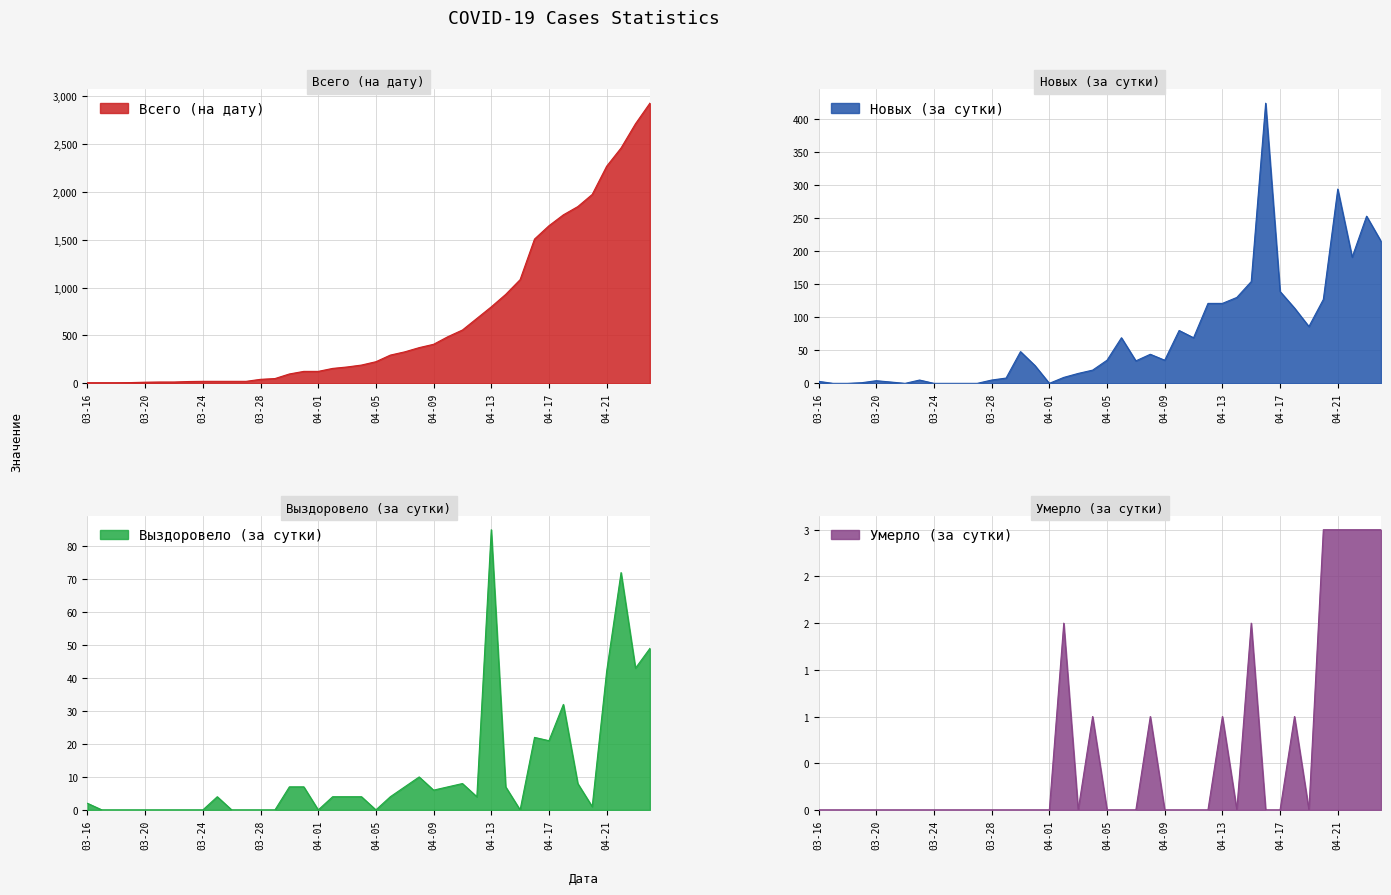

At which category is the sum across all series the highest?

2020-04-24